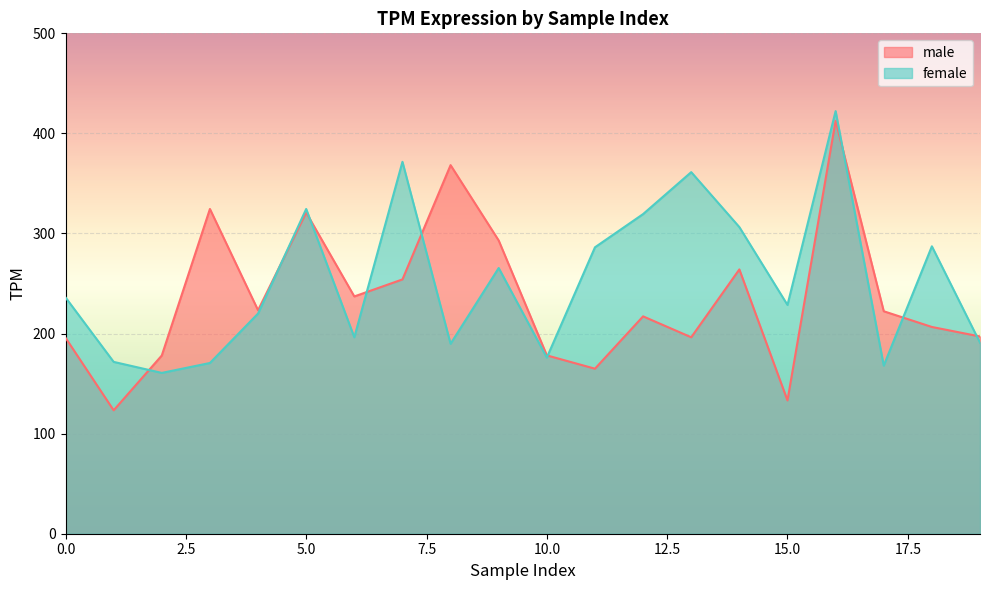

What is the value of the male point at the 11th from the left?

178.2